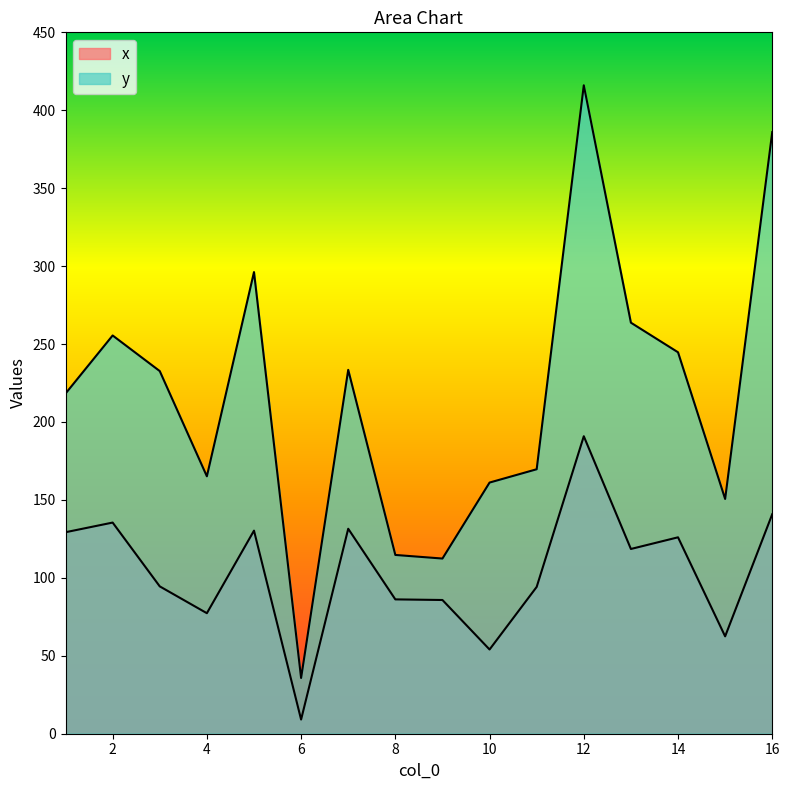

Is it true that x equals 190.9 at 12?

True